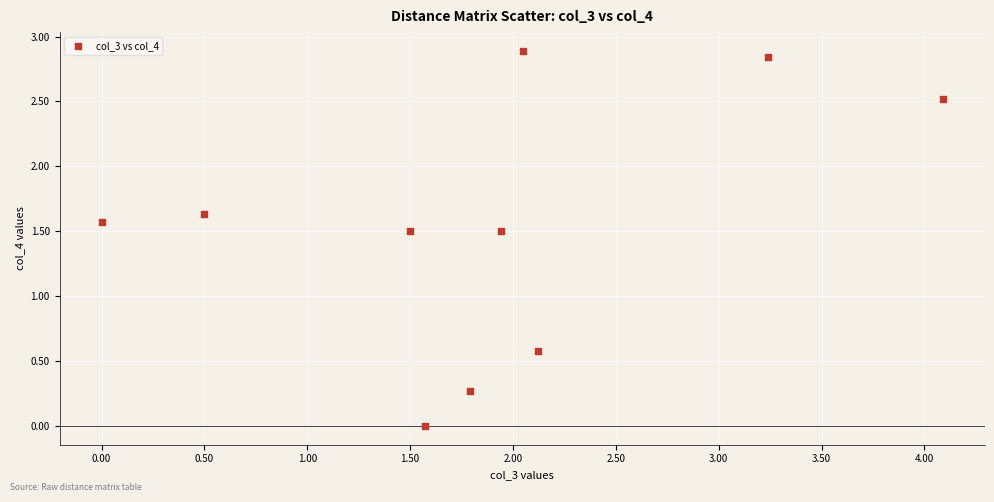

What is the average X value?

1.9